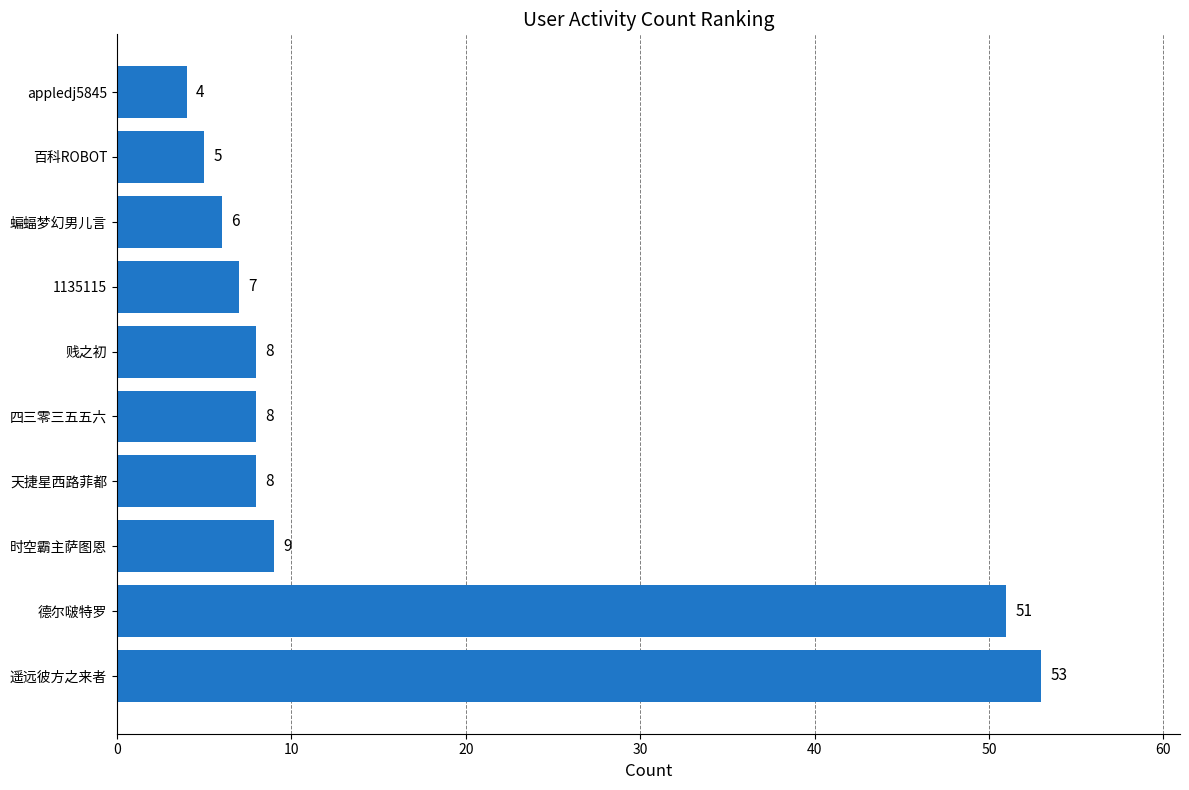

Where is the data nearest to the value 28?

时空霸主萨图恩